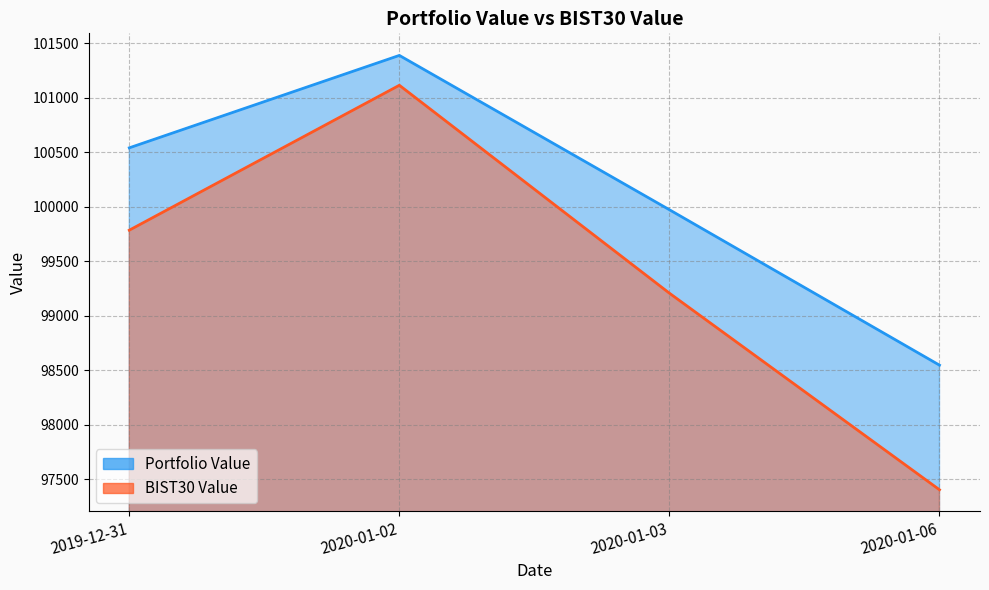

In Portfolio Value, how many points are higher than both neighbors (excluding endpoints)?

1